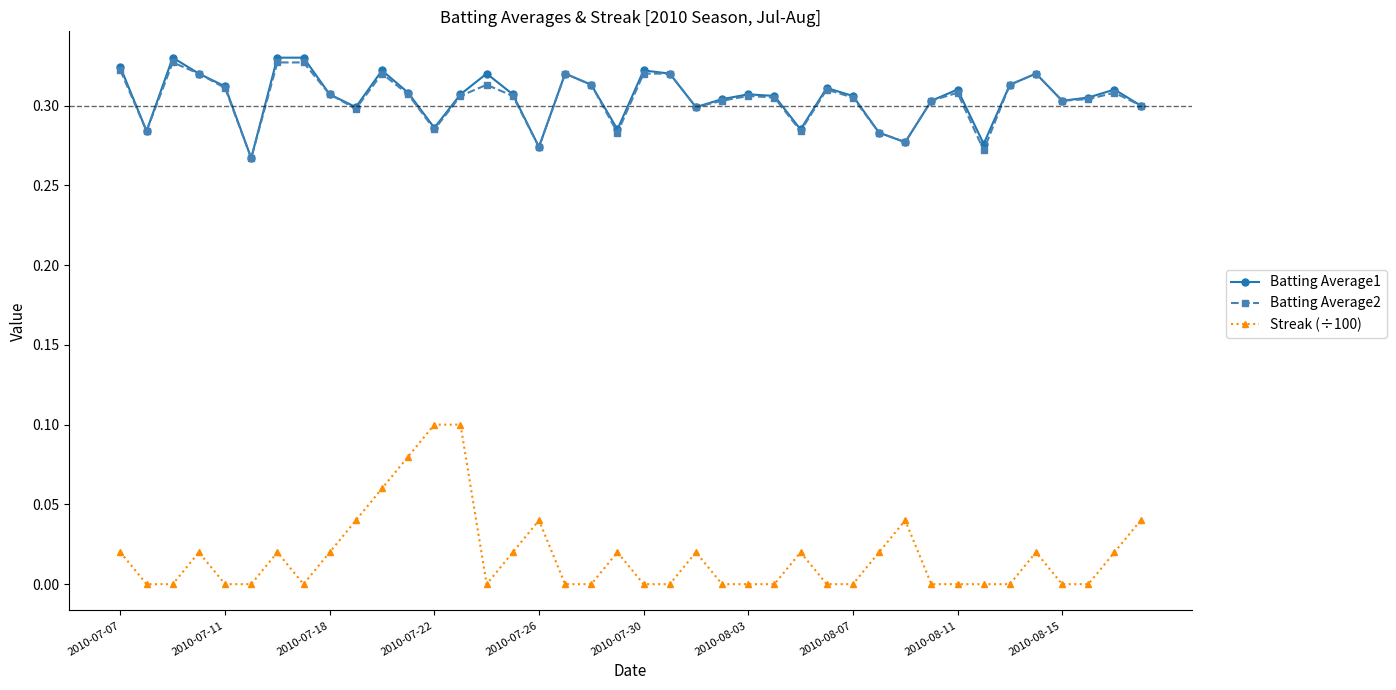

True or false: Batting Average1 has more than 0 interior local peaks.

True